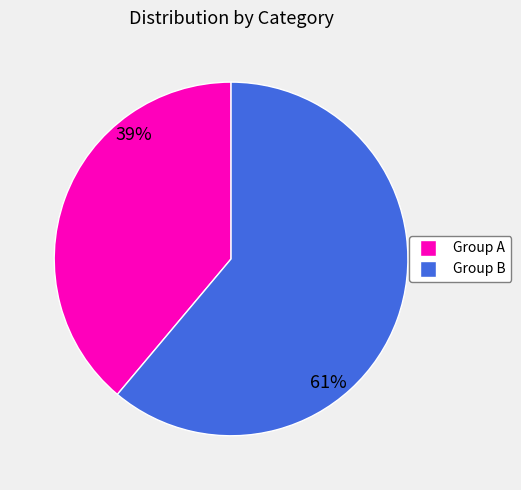

Is there a majority slice in this chart?

Yes